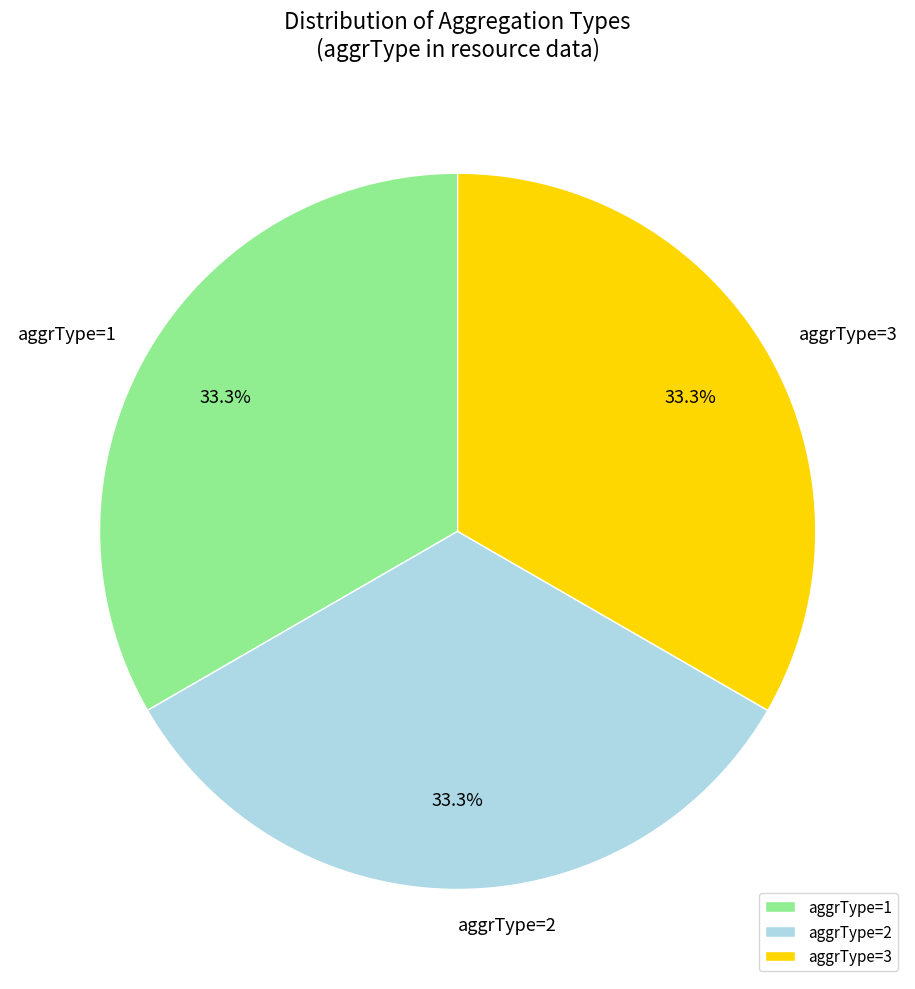

What is the ratio of the value at aggrType=3 to the value at aggrType=1?

1.0